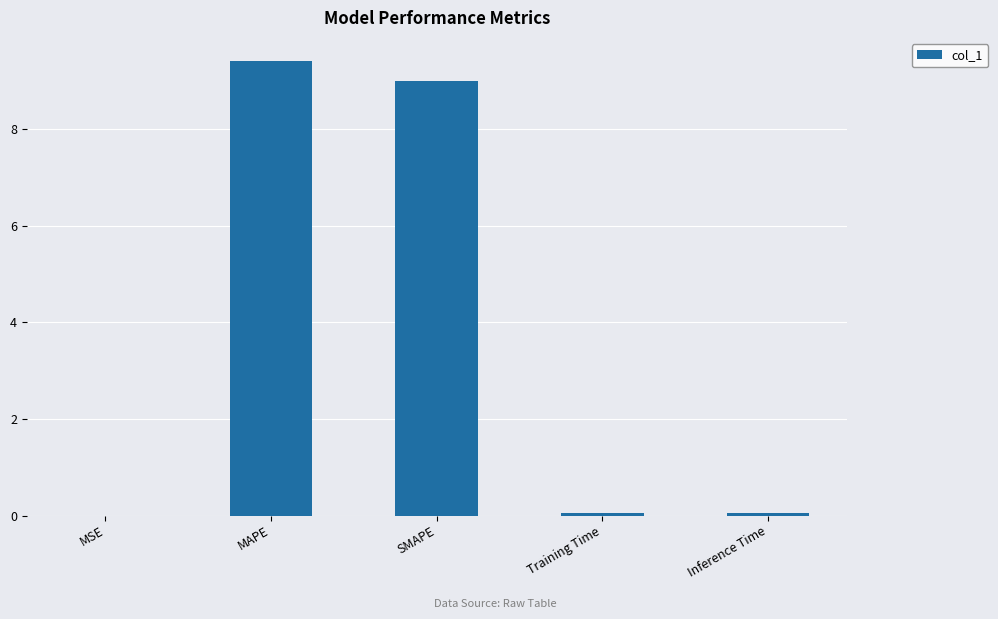

What is the sum of the values at SMAPE and Inference Time?

9.0